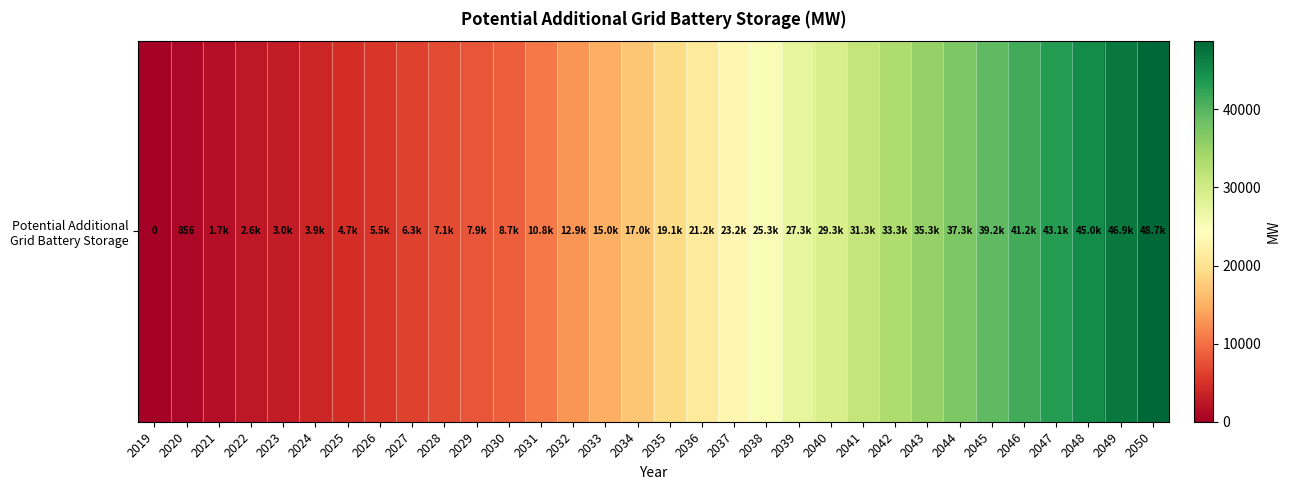

List the labels in order of value, largest first.

2050, 2049, 2048, 2047, 2046, 2045, 2044, 2043, 2042, 2041, 2040, 2039, 2038, 2037, 2036, 2035, 2034, 2033, 2032, 2031, 2030, 2029, 2028, 2027, 2026, 2025, 2024, 2023, 2022, 2021, 2020, 2019